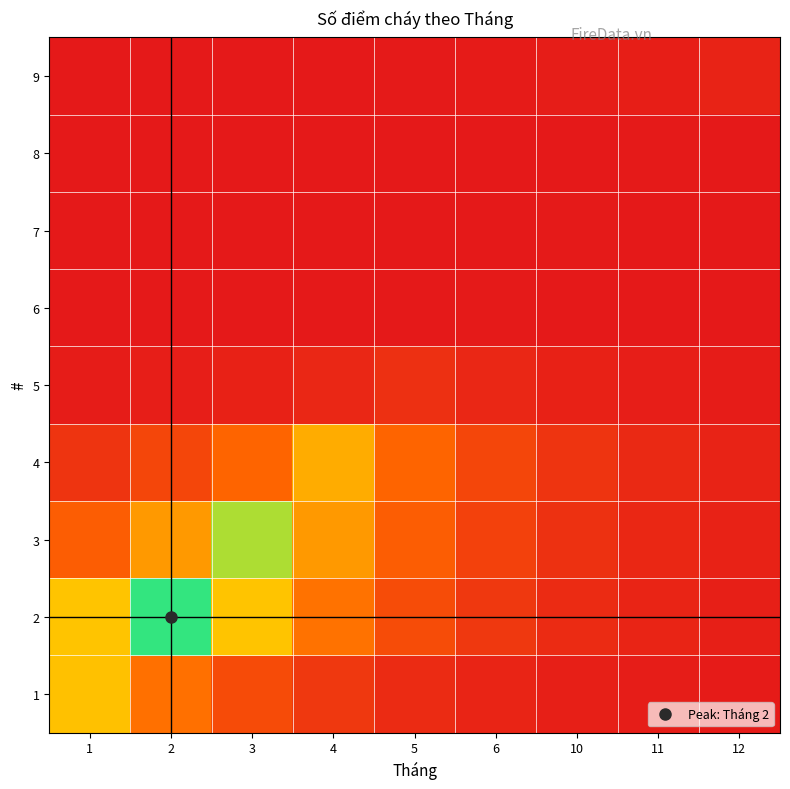

What is the spread (max minus min) of values at 11?

11.1